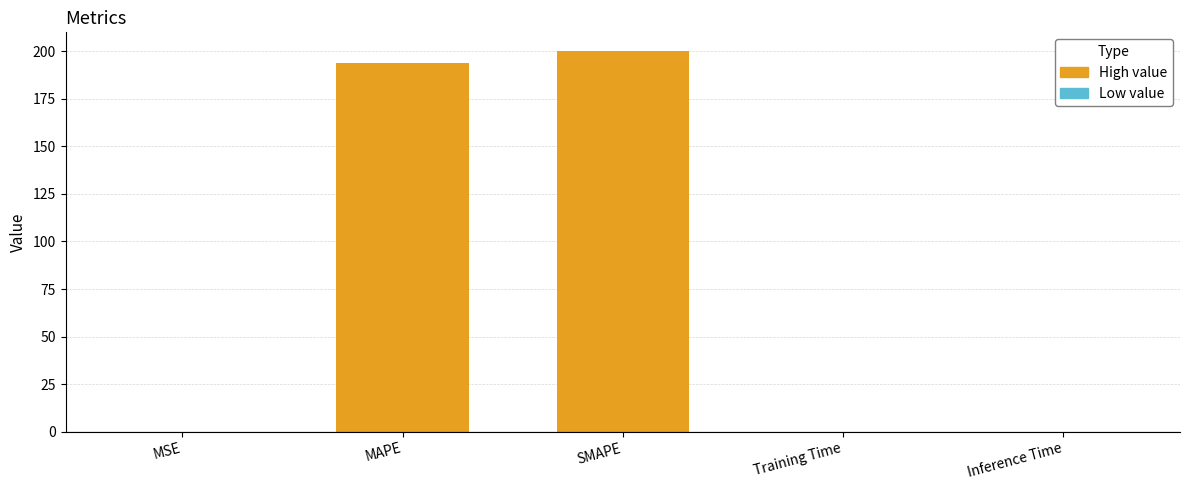

At which category does the chart reach its peak across all series?

SMAPE